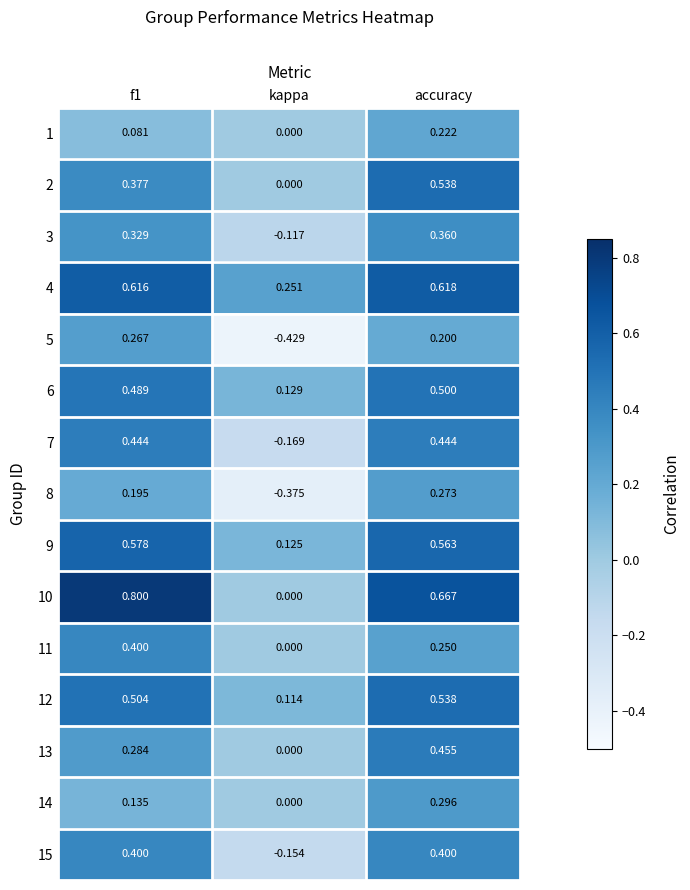

At which category is the sum across all series the highest?

accuracy